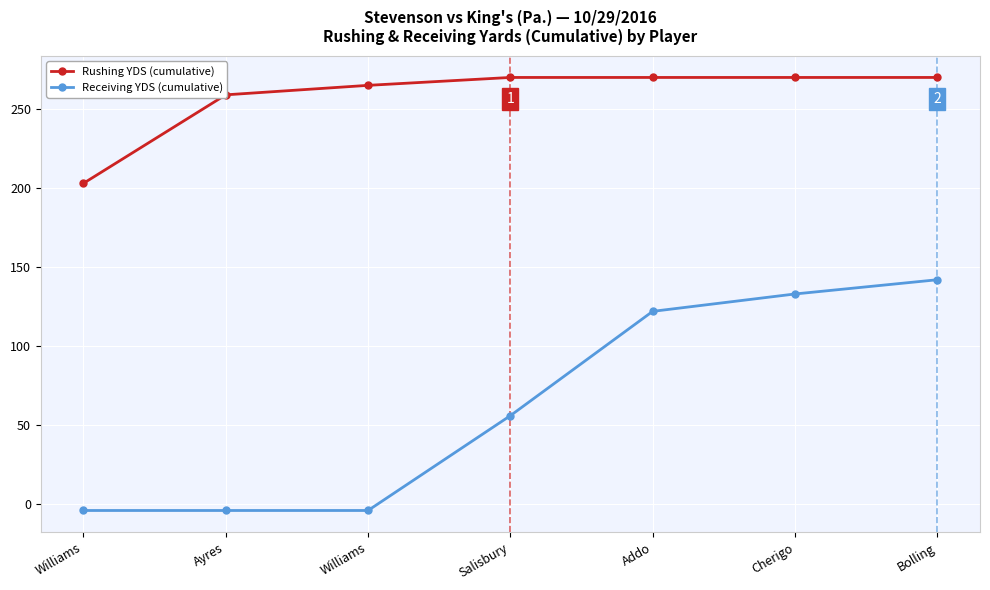

How many data points in Rushing YDS (cumulative) are less than 270?

3